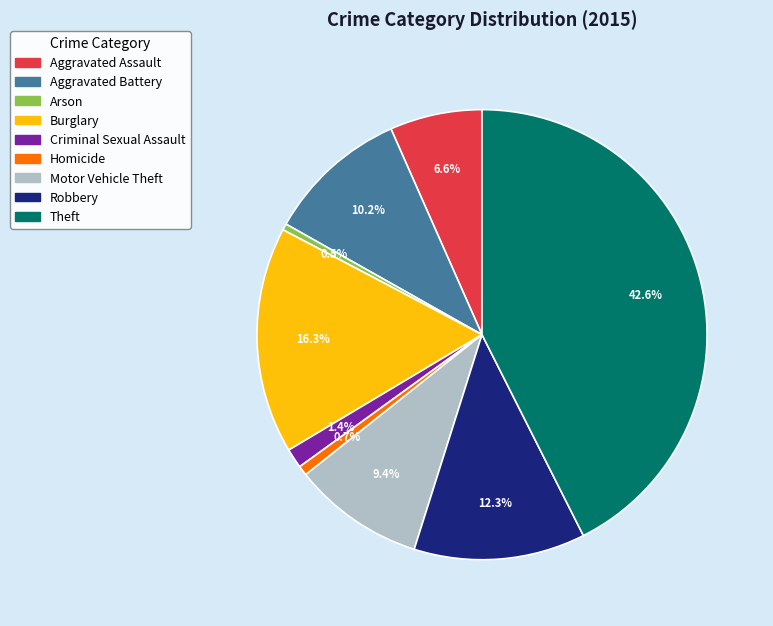

Is it true that Motor Vehicle Theft is 9% of the pie?

True